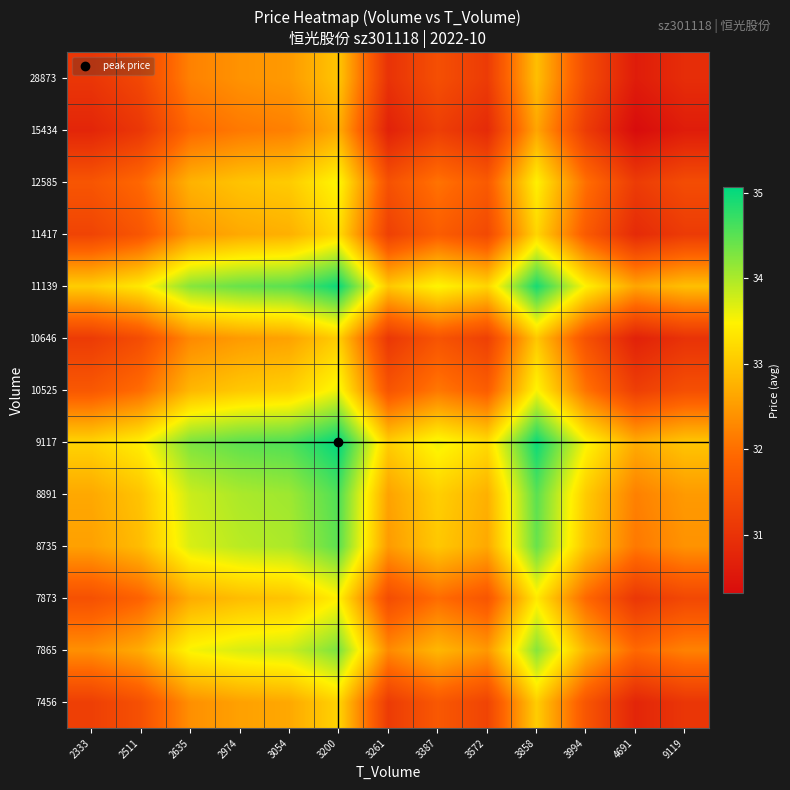

At 3858, list the series in order from smallest to largest.

15434, 28873, 10646, 7456, 11417, 7873, 12585, 10525, 7865, 8735, 8891, 11139, 9117